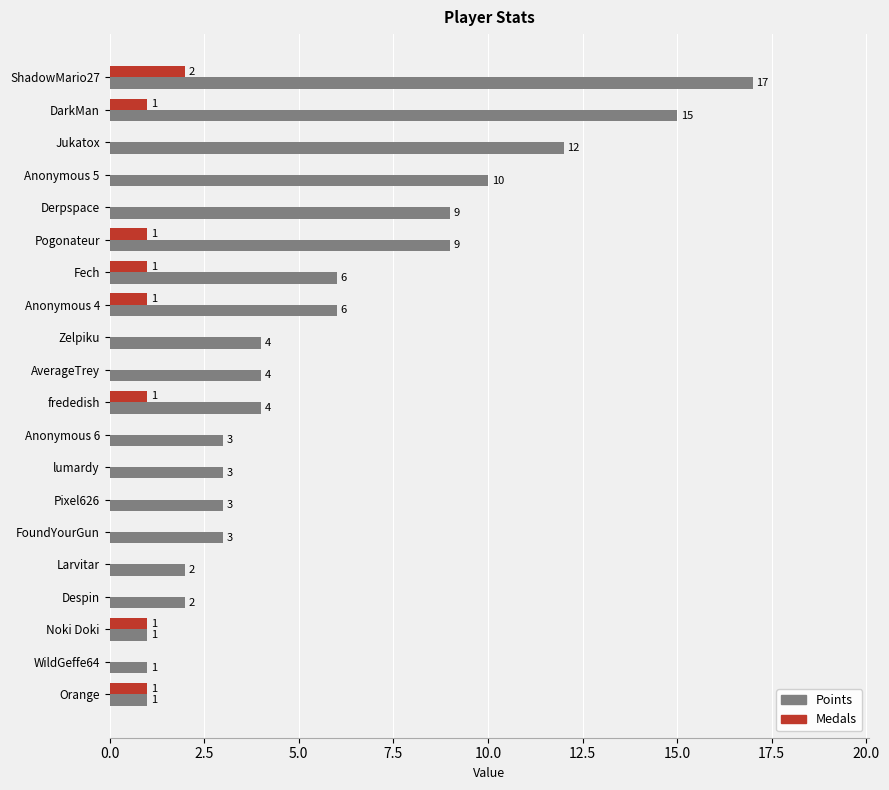

What is the total value across all series at lumardy?

3